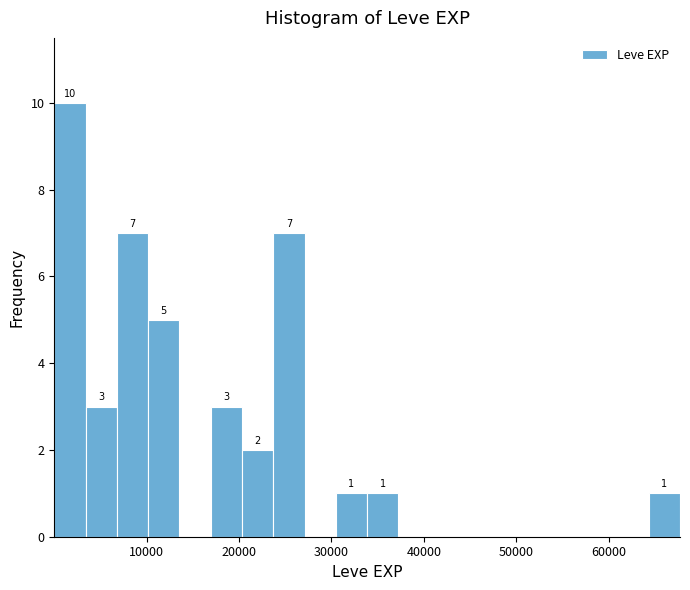

Around what value on the x-axis is the tallest bar? Give the approximate position of its centre, as read against the axis.

2000